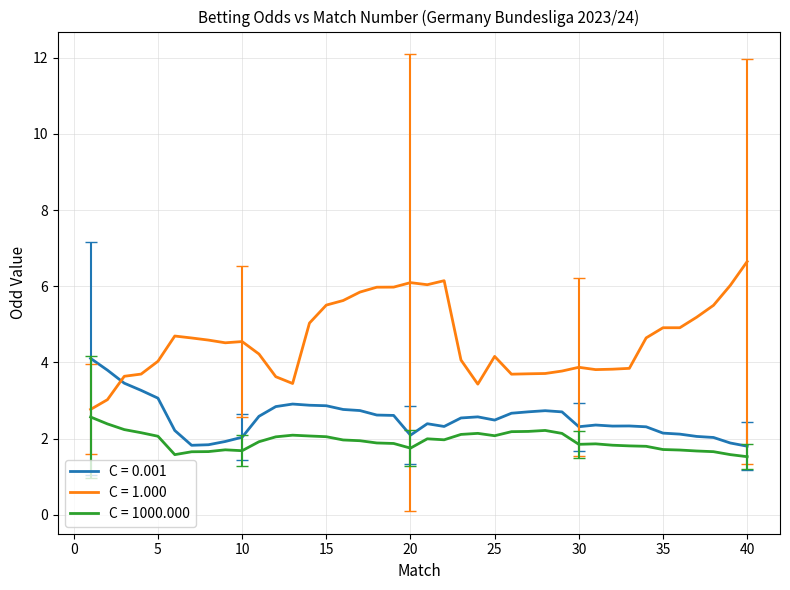

Which series has the widest spread of values?

C = 1.000